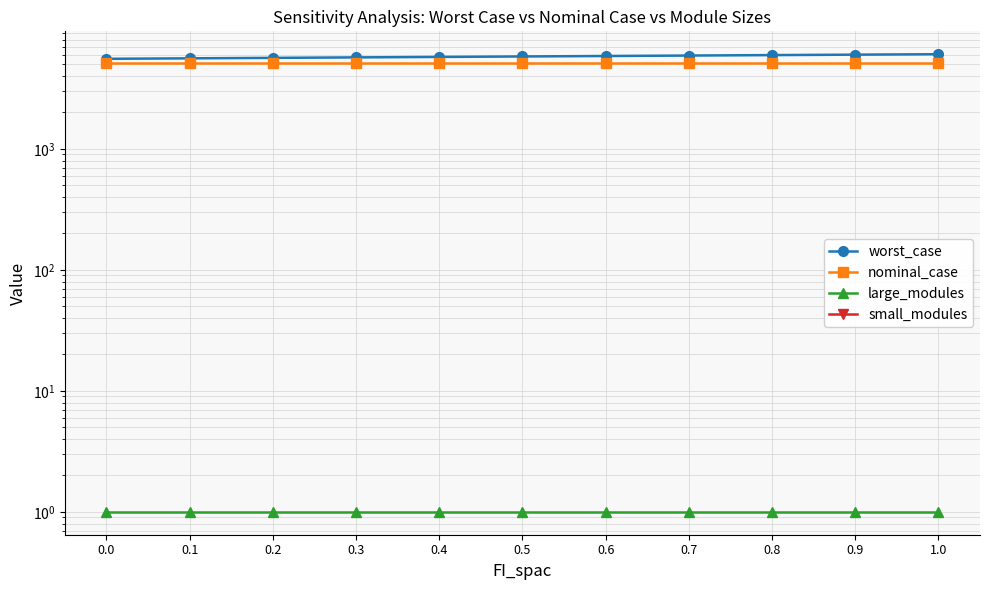

Is the value of small_modules at 0.5 greater than the value of large_modules at 0.7?

No